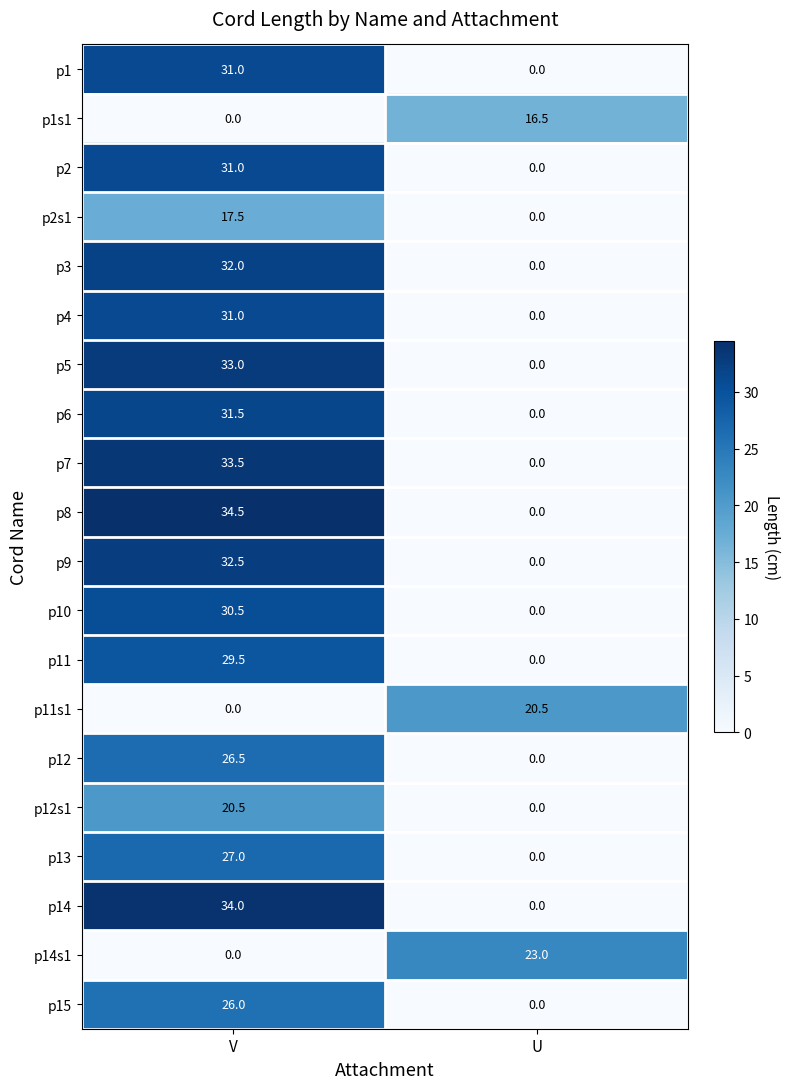

What is the total value across all series at V?

501.5